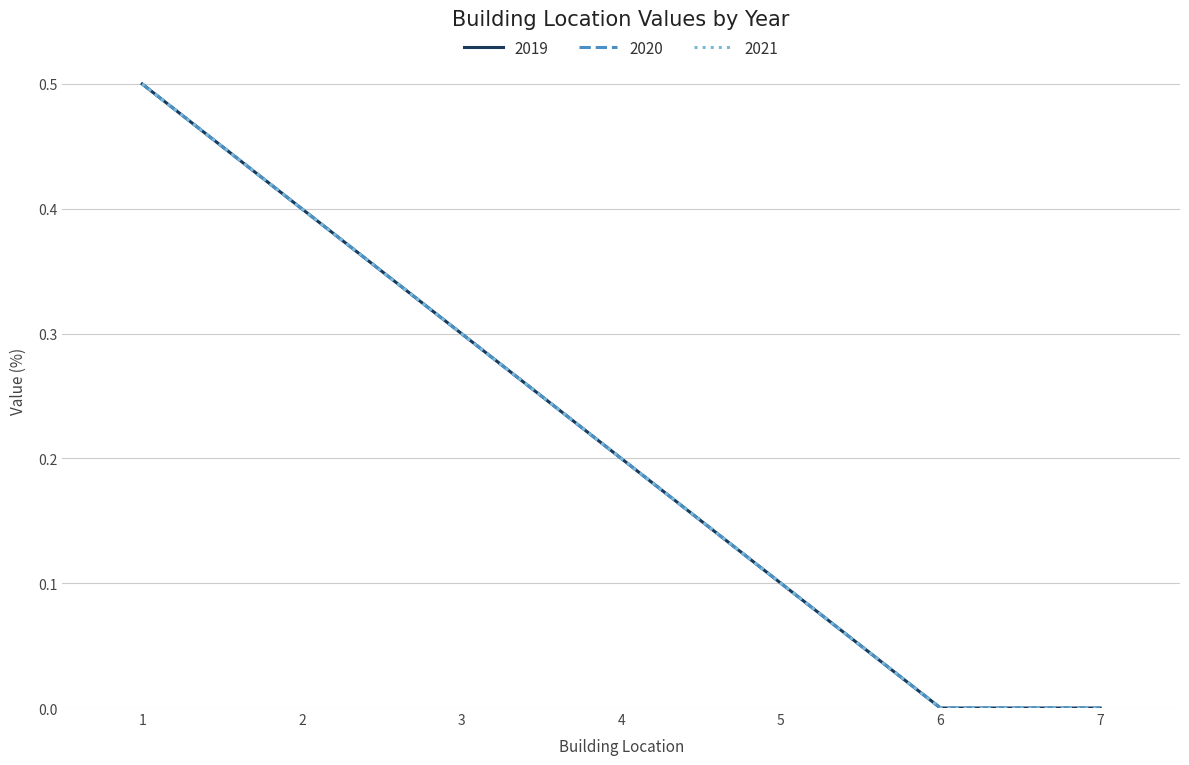

Does the chart display data point markers on the line(s)?

No